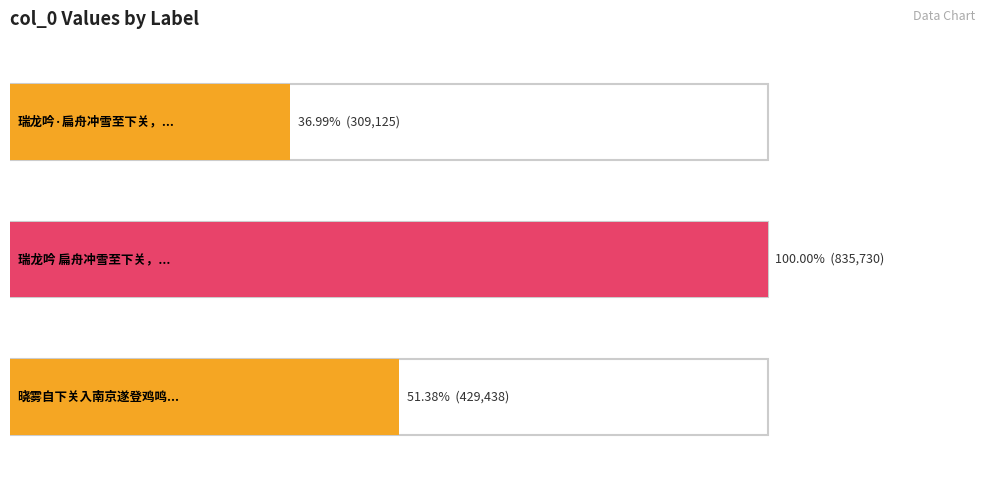

At which label is the value closest to 572427?

晓雾自下关入南京遂登鸡鸣历览同泰寺台城诸胜